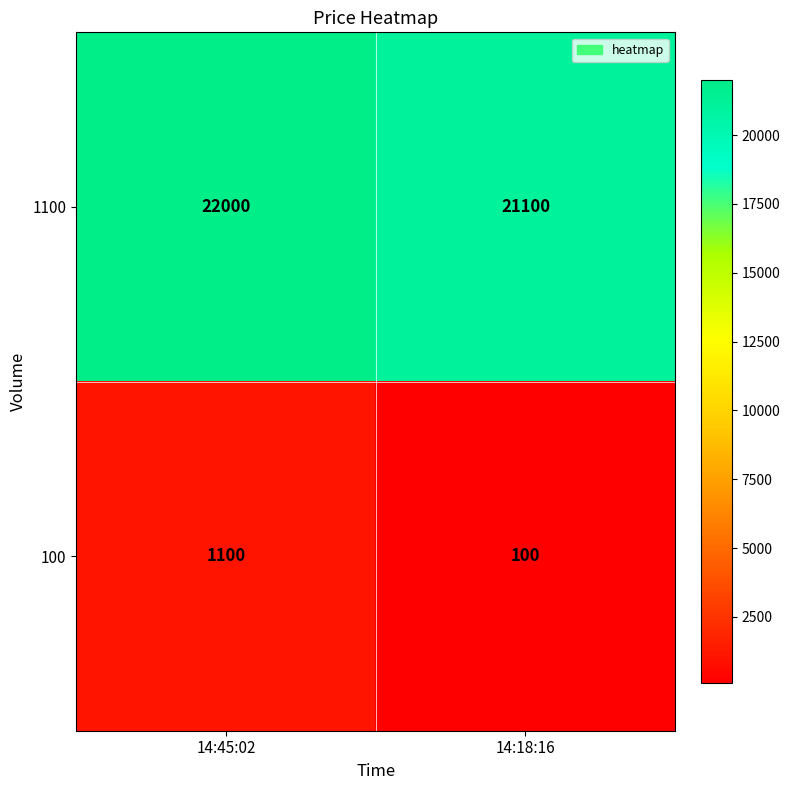

Which series has the largest total across all categories?

1100